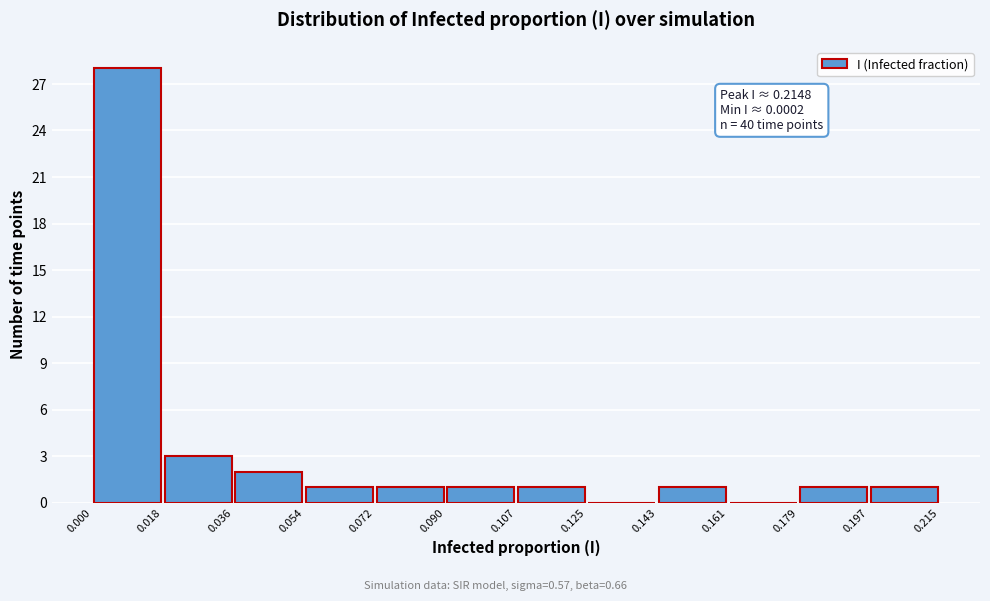

Which range on the x-axis has the tallest bar?

0.000 to 0.018